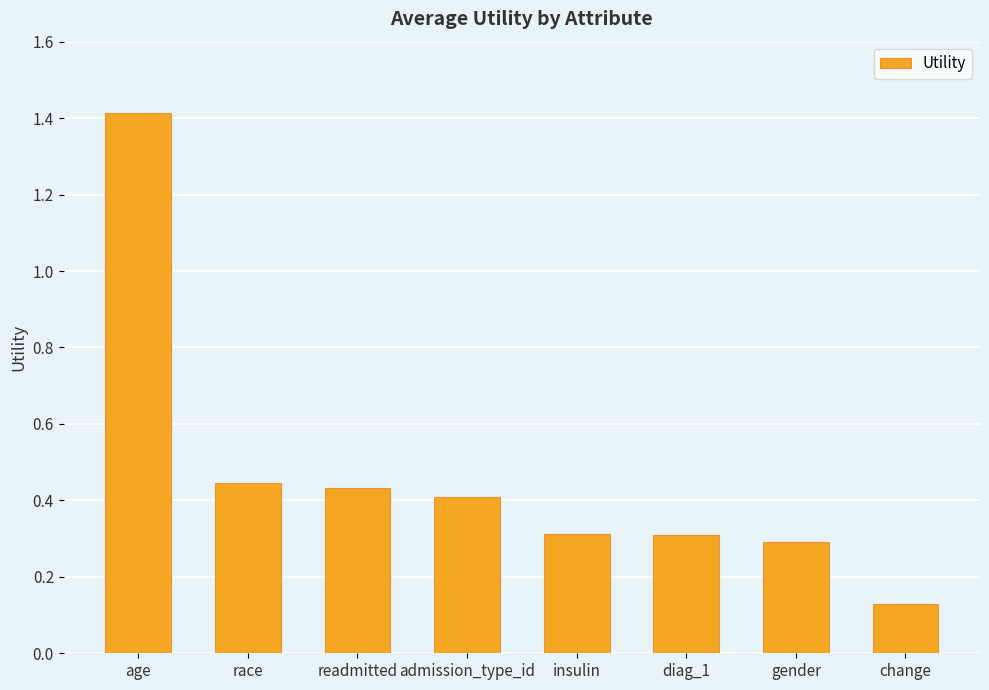

Between change and readmitted, which is larger?

readmitted